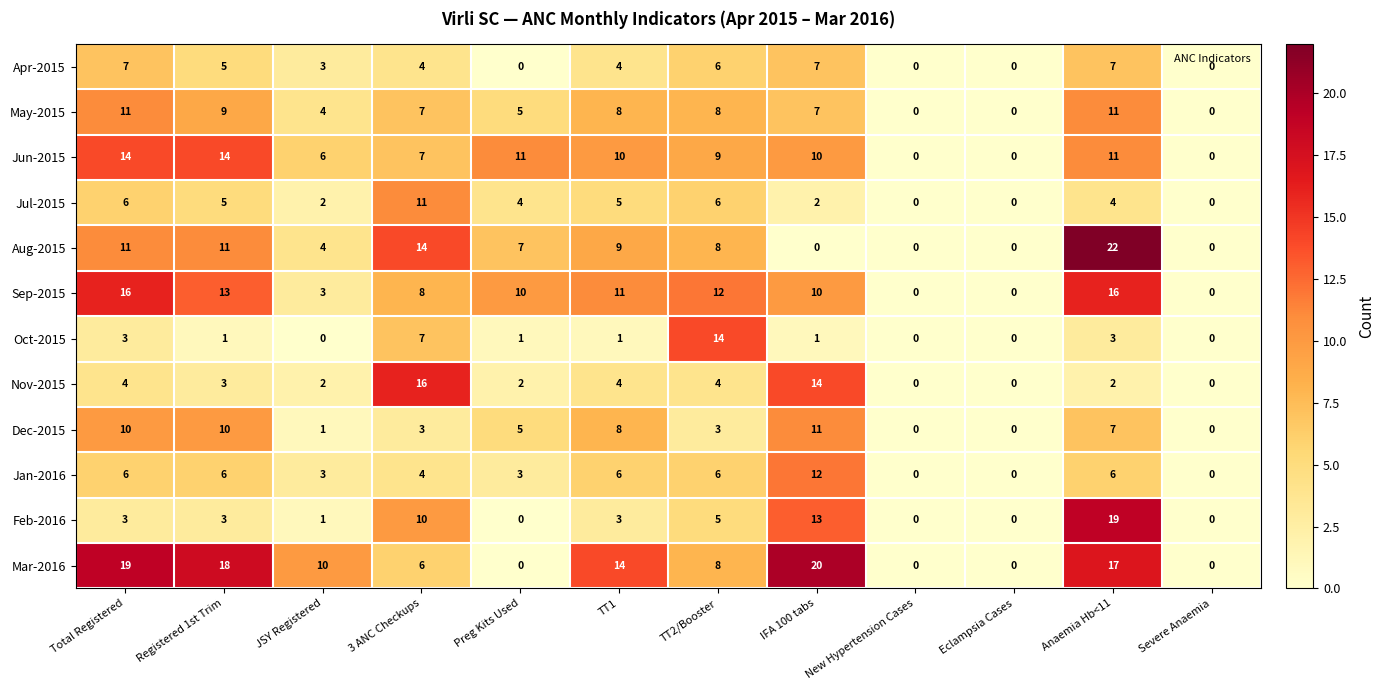

How many data points does each series have?

12